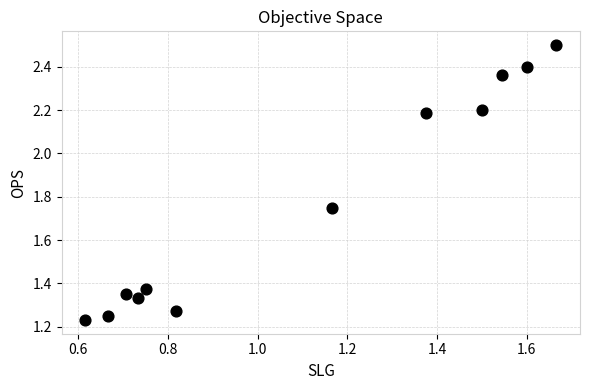

What is the average X value?

1.1